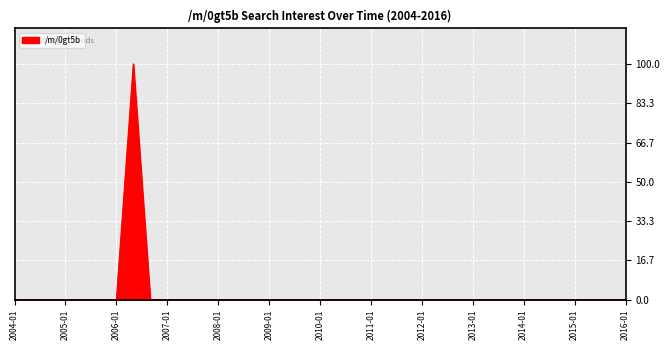

What is the maximum value shown in the chart?

100